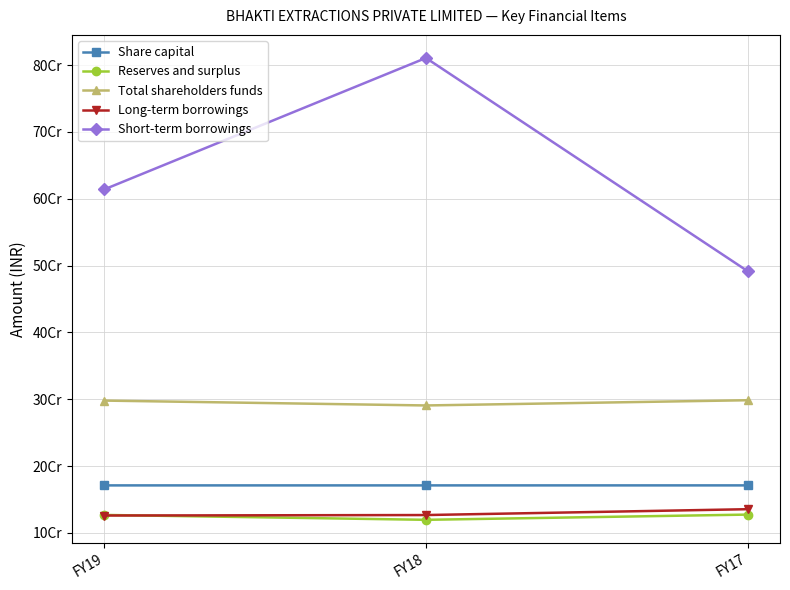

Does the chart have visible grid lines?

Yes